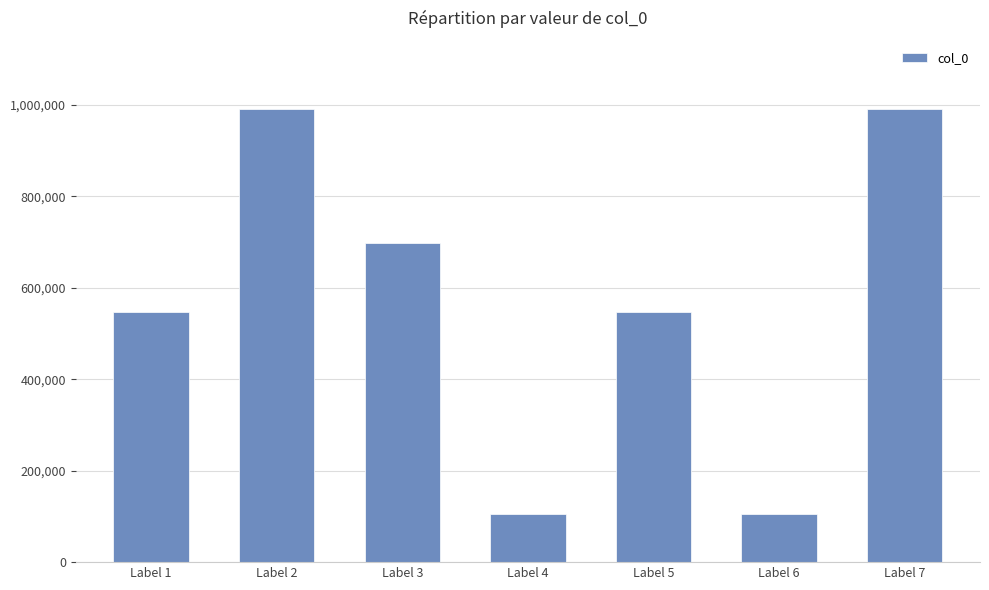

What is the smallest value displayed?

104426